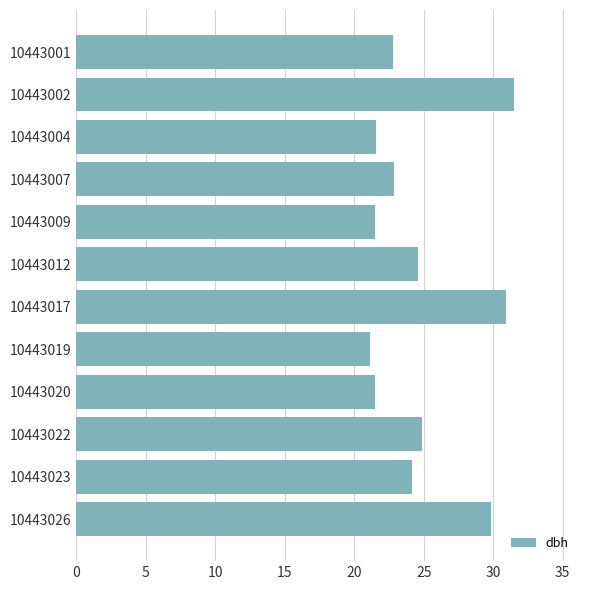

What is the value of the 3rd bar from the top?

21.6